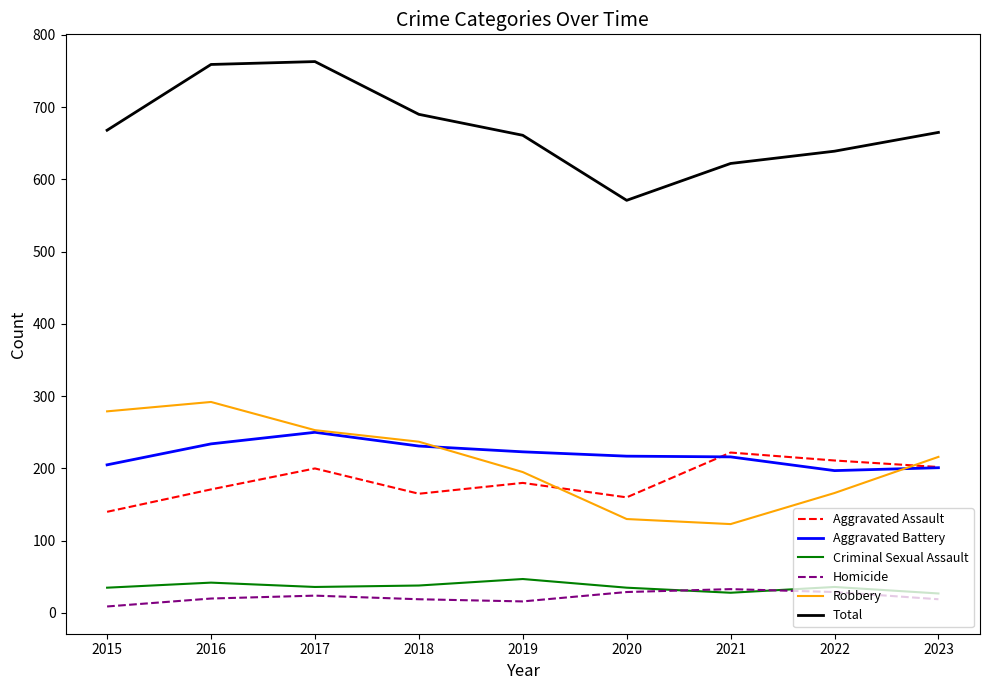

How many lines are shown in the chart?

6